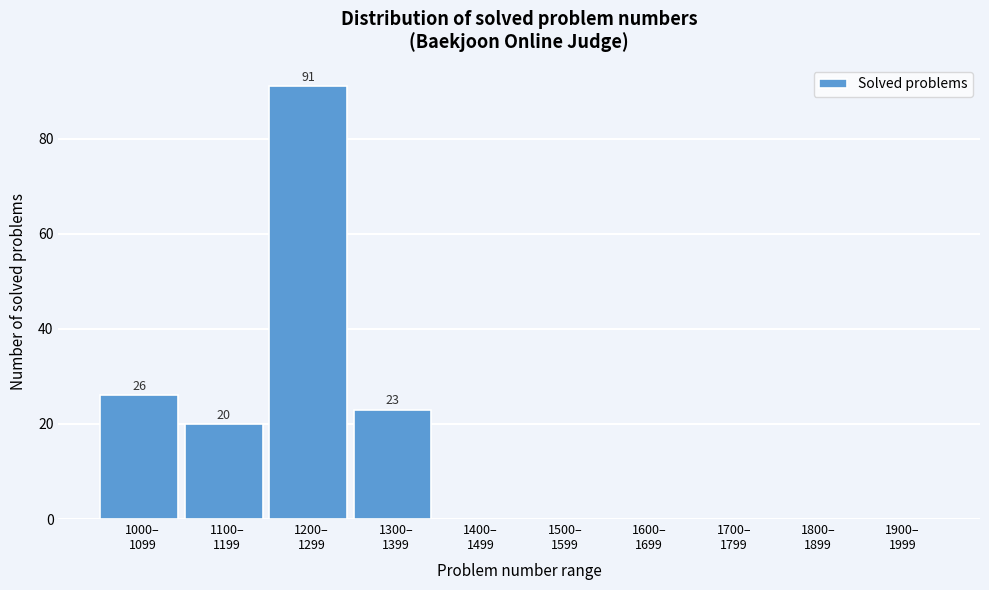

What is the greatest value displayed?

91